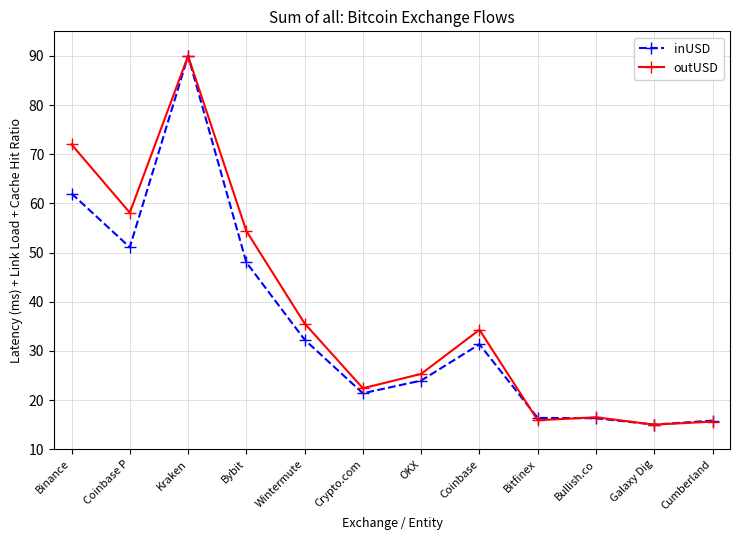

Where is the first local maximum for inUSD?

Kraken